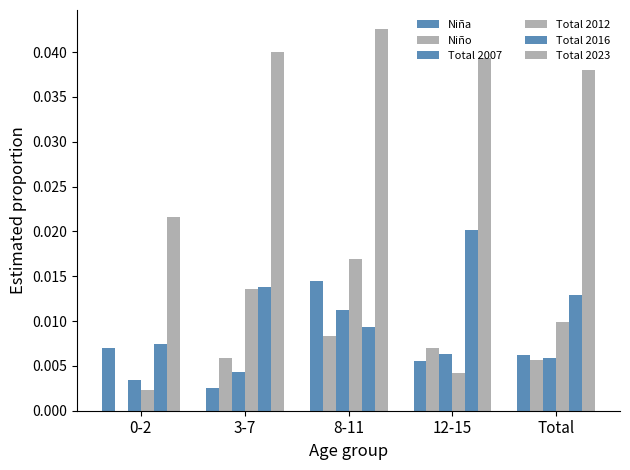

Are the bars grouped side by side (vs. stacked)?

Yes